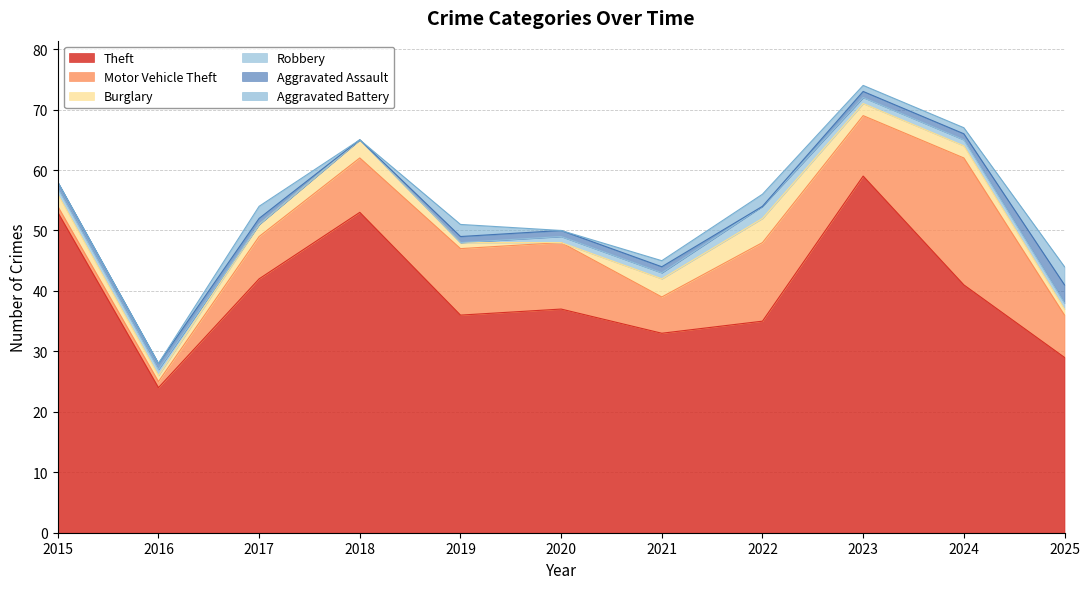

How many distinct data groups are displayed?

6